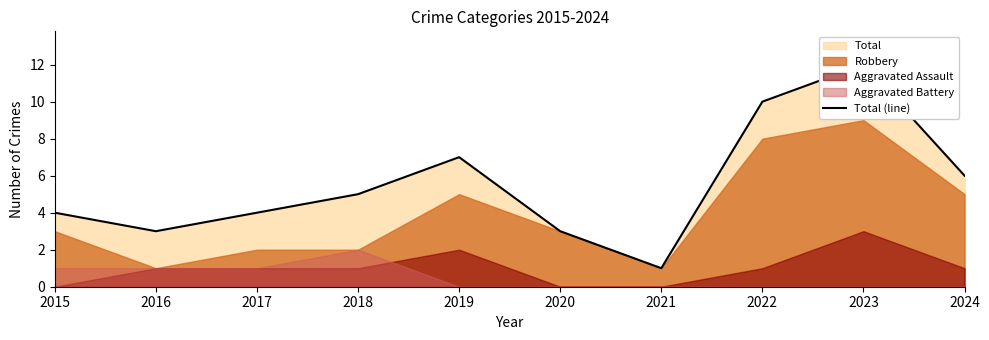

What is the ratio of the value at 2021 to the value at 2020?

0.3